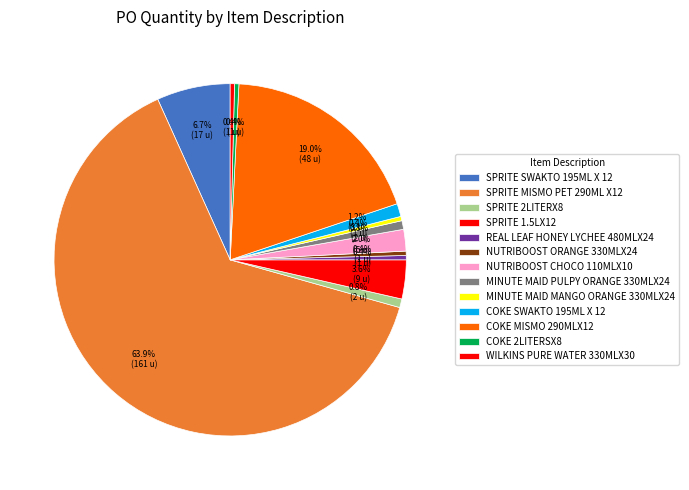

To the nearest percent, what is the difference between the COKE 2LITERSX8 and COKE SWAKTO 195ML X 12 slice percentages?

1%